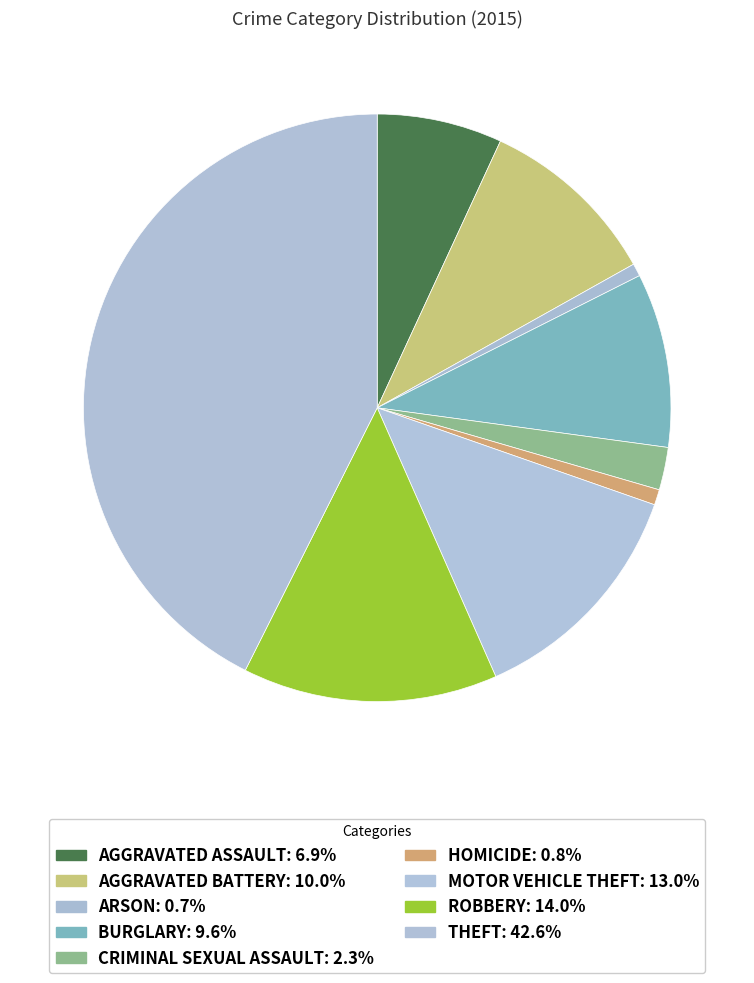

How many segments does this pie chart have?

9